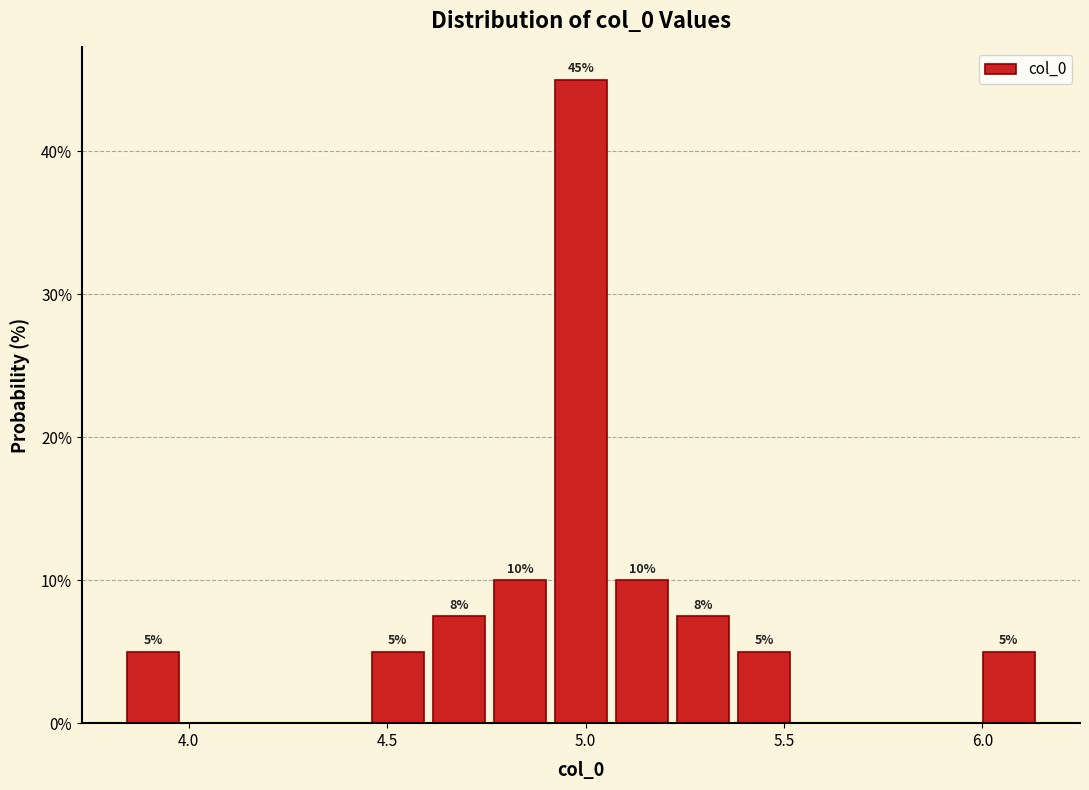

Around what value on the x-axis is the tallest bar? Give the approximate position of its centre, as read against the axis.

5.00